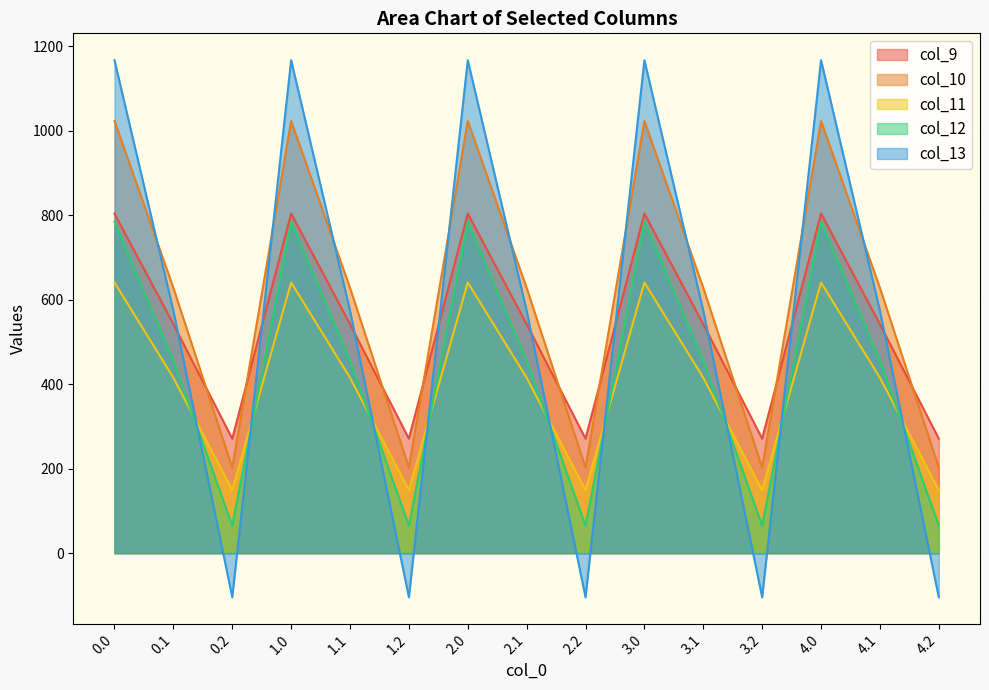

Where is the first local maximum for col_12?

1.0